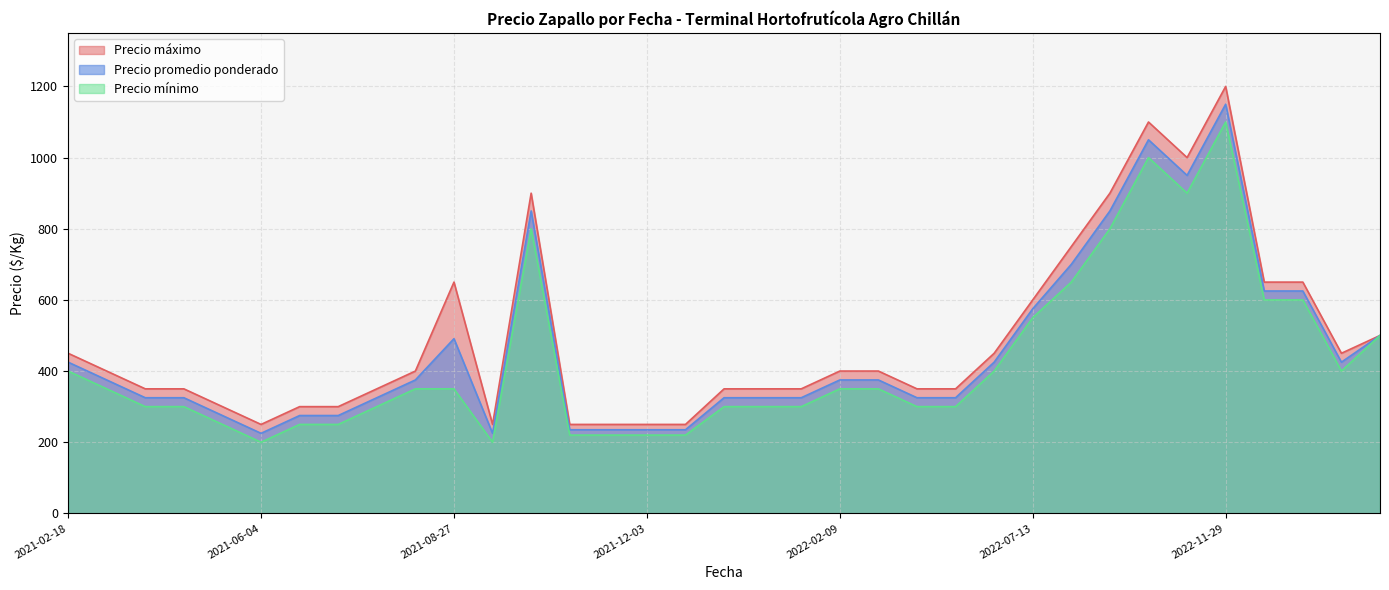

What is the label of the 35th point from the left?

2023-03-29